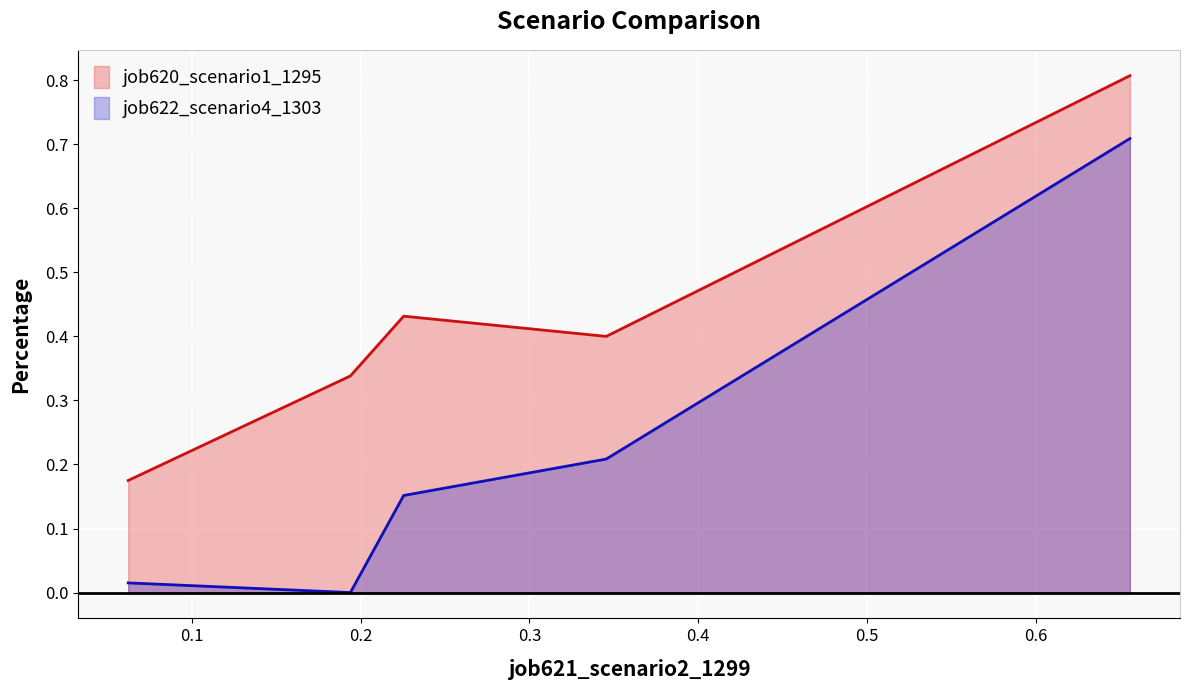

Which series has the largest range (max minus min)?

job622_scenario4_1303